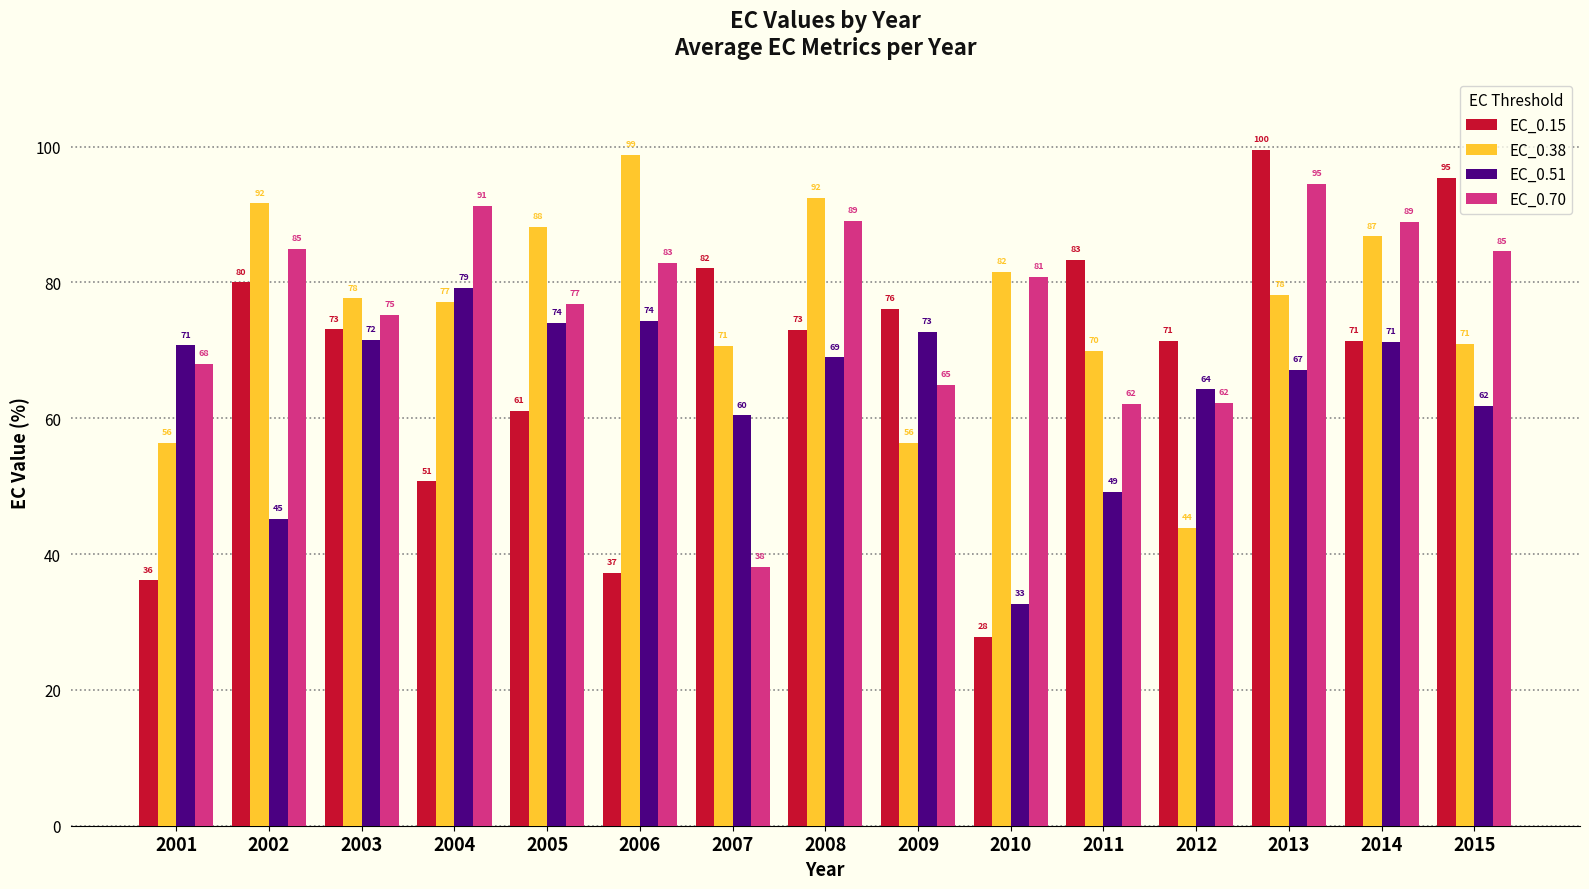

Between 2013 and 2015, which series saw the biggest shift?

EC_0.70